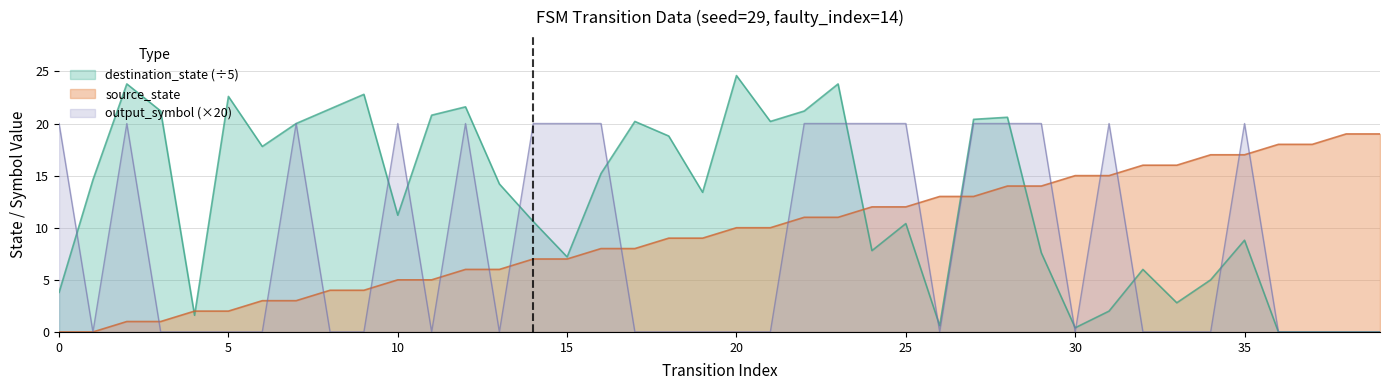

Which series has the largest range (max minus min)?

destination_state (÷5)